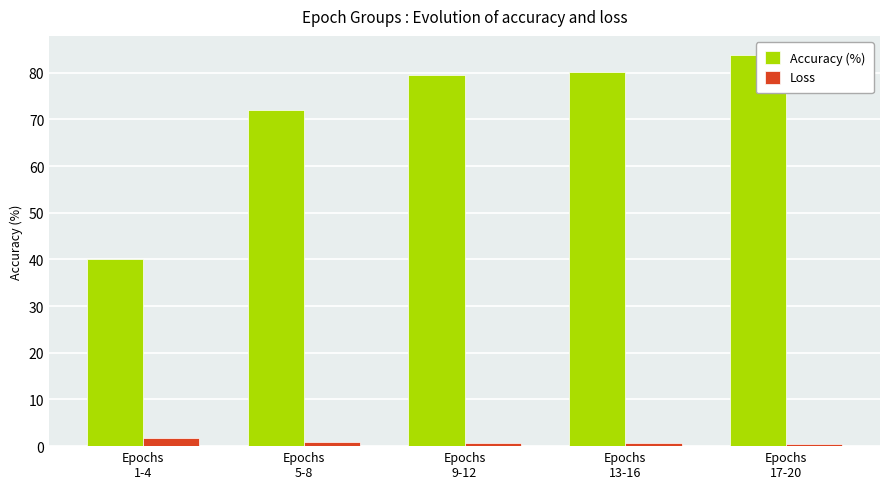

How many bars are there in total?

10